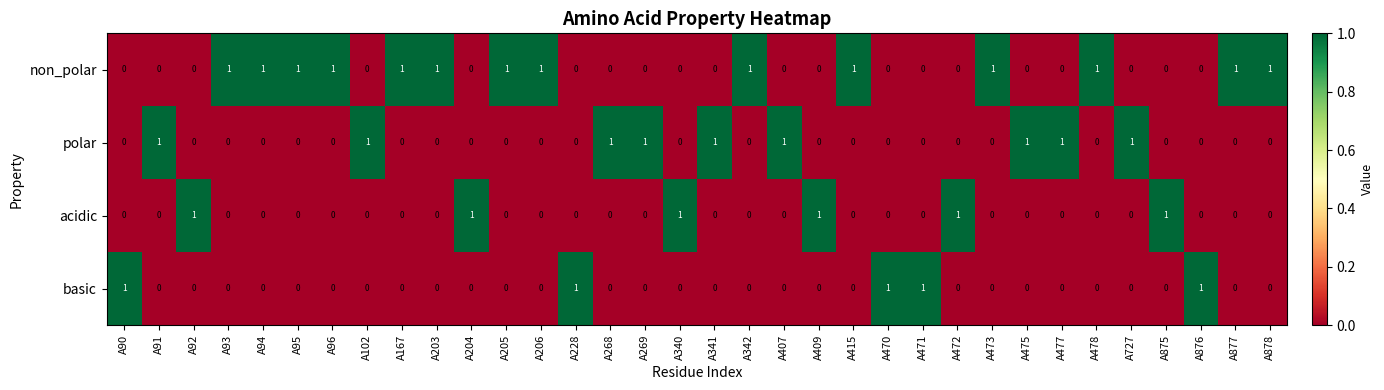

How many non_polar values are between 0 and 1?

34